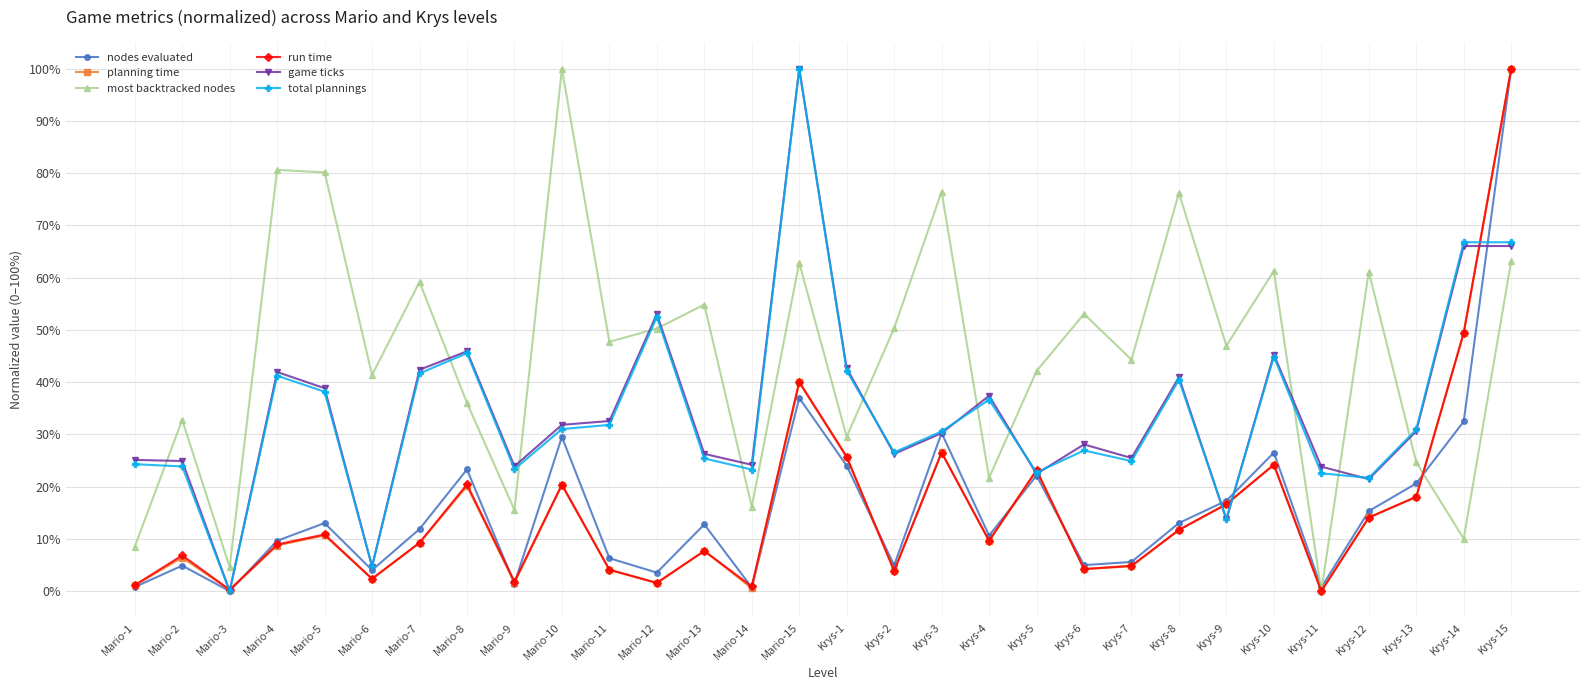

What is the difference between the maximum and minimum values in the planning time series?

100.0